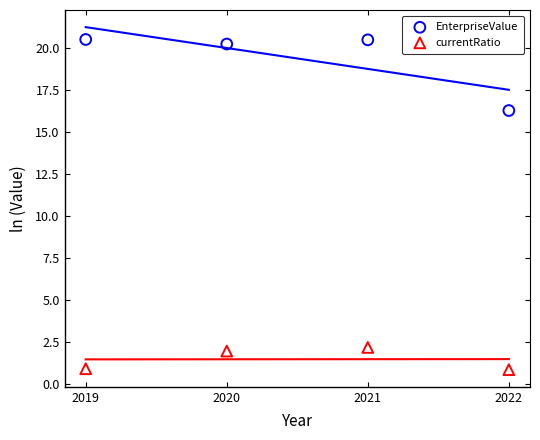

Which series contains the highest Y value?

EnterpriseValue